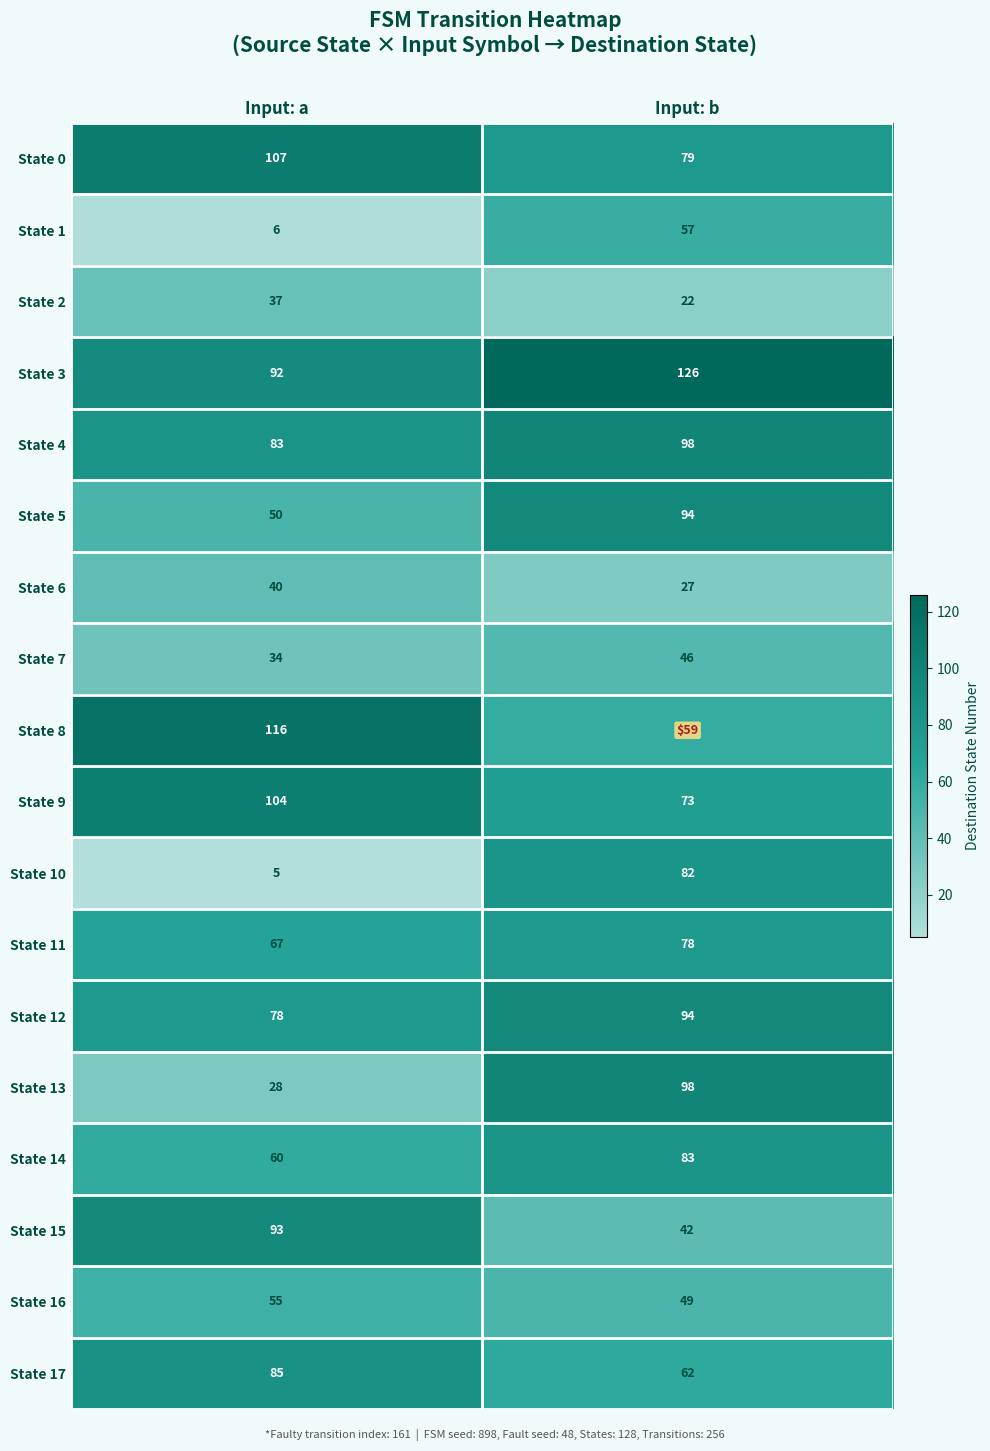

At how many categories does at least one series exceed 52?

2